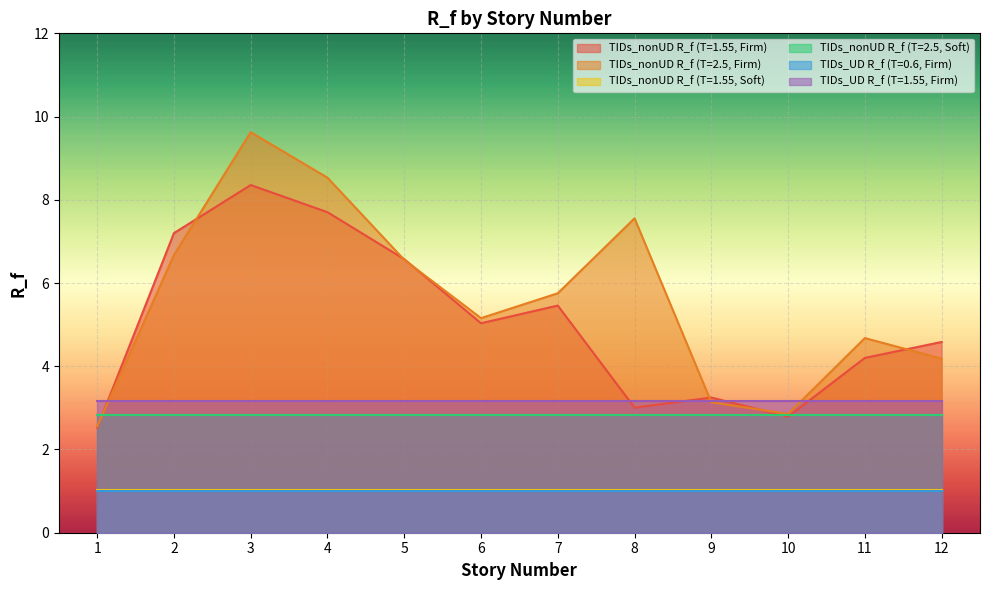

What is the value of the TIDs_nonUD R_f (T=2.5, Soft) point at the 7th from the left?

2.8